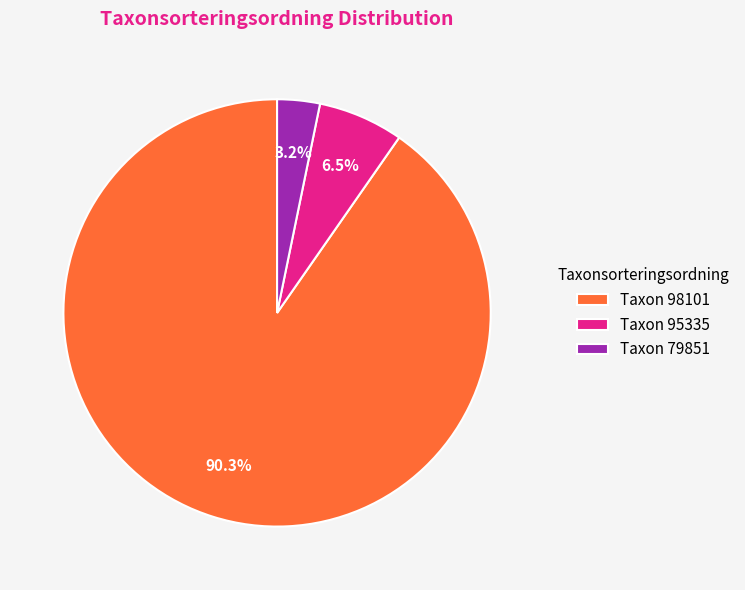

Which slice is the smallest?

Taxon 79851